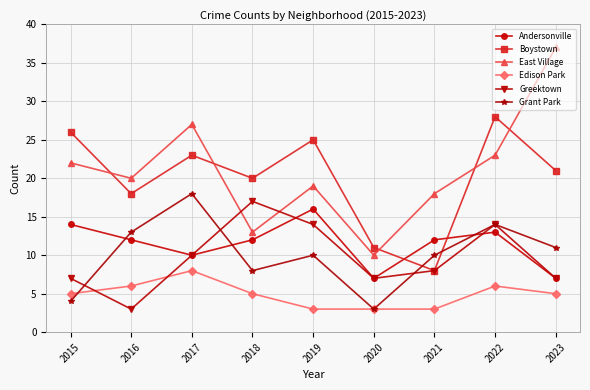

True or false: Andersonville has a value of 7 at 2015.

False